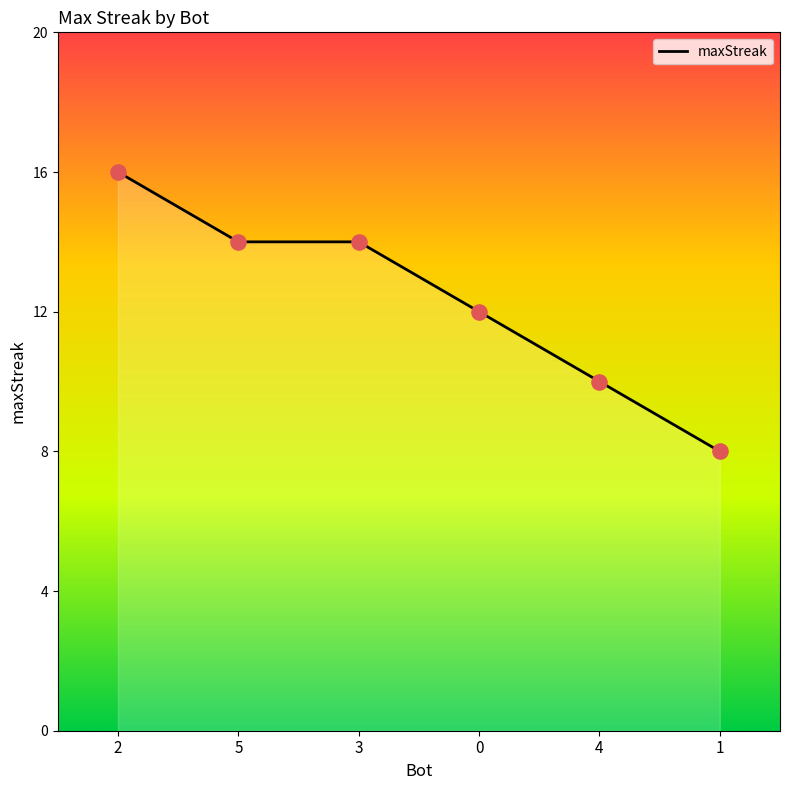

Approximately how many times larger is the value at 1 compared to 4?

0.8